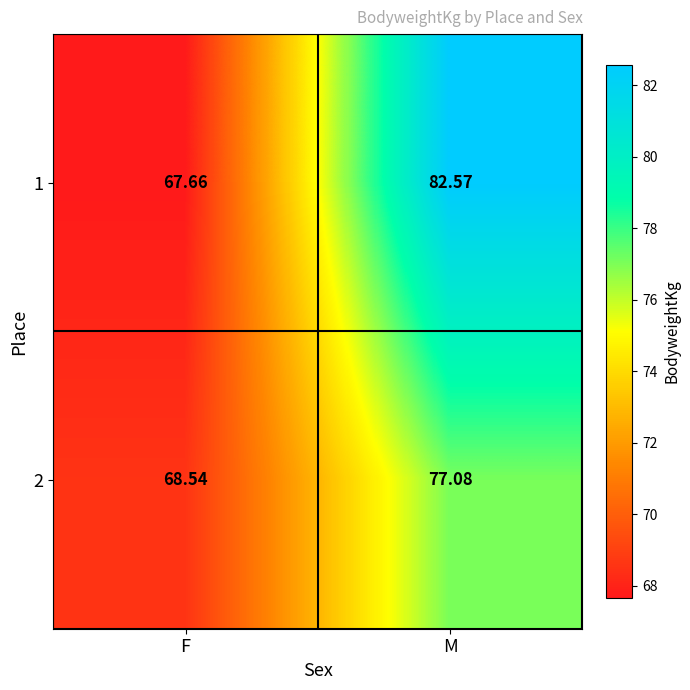

Where is 1 nearest to the value 75?

F